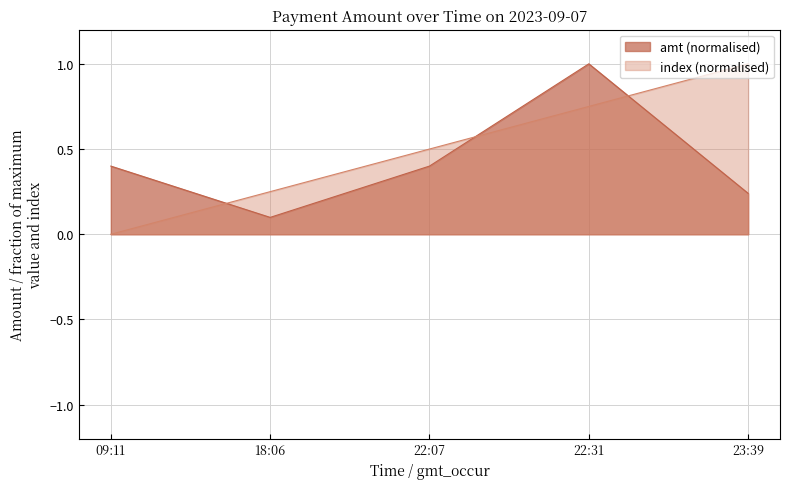

How many data points does each series have?

5